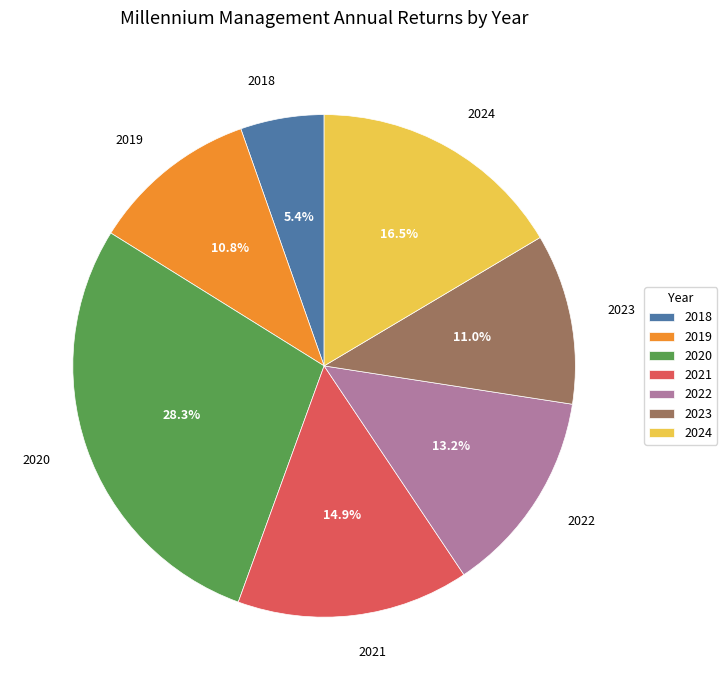

What is the smallest slice in the pie chart?

2018